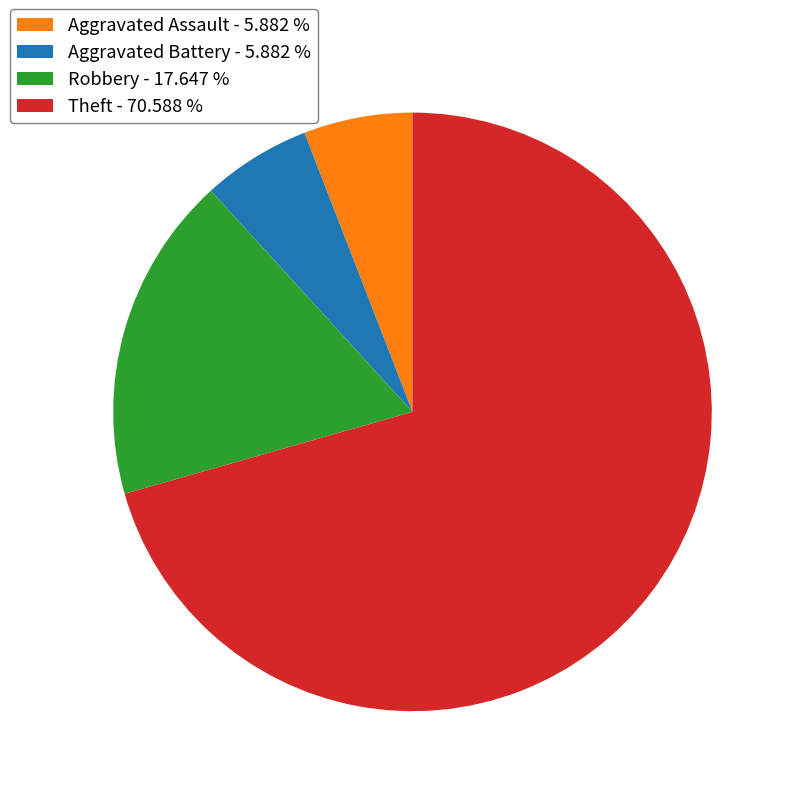

Which slice is the largest?

Theft - 70.588 %